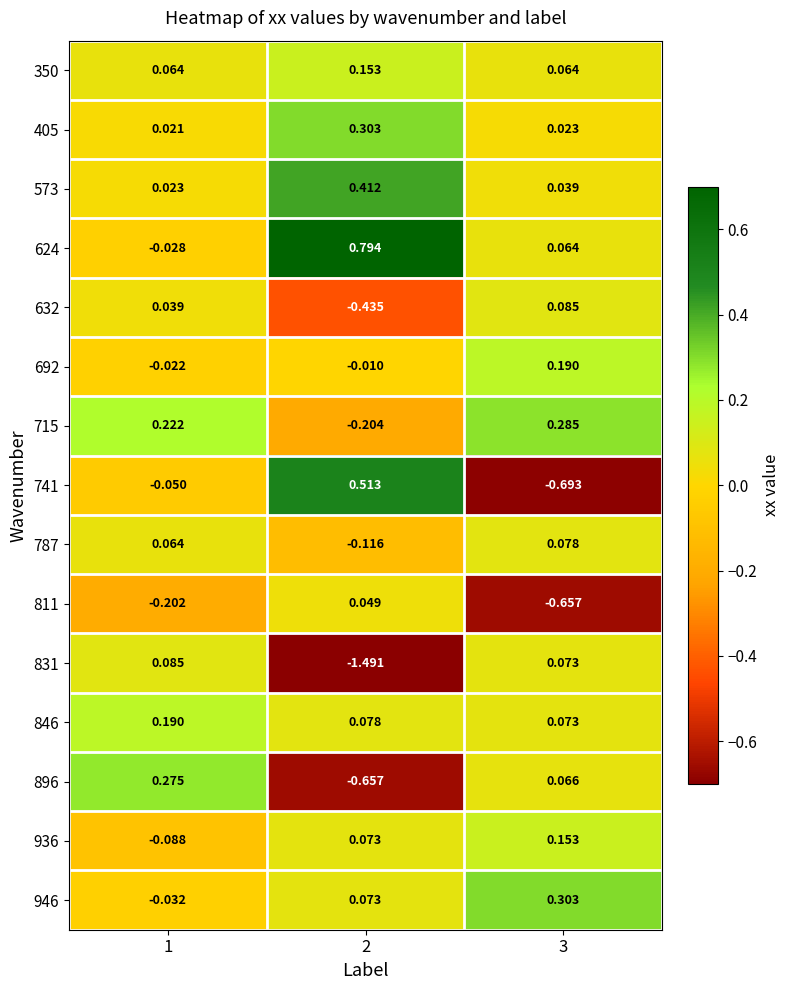

Is the value of 405 at 3 greater than the value of 715 at 2?

Yes